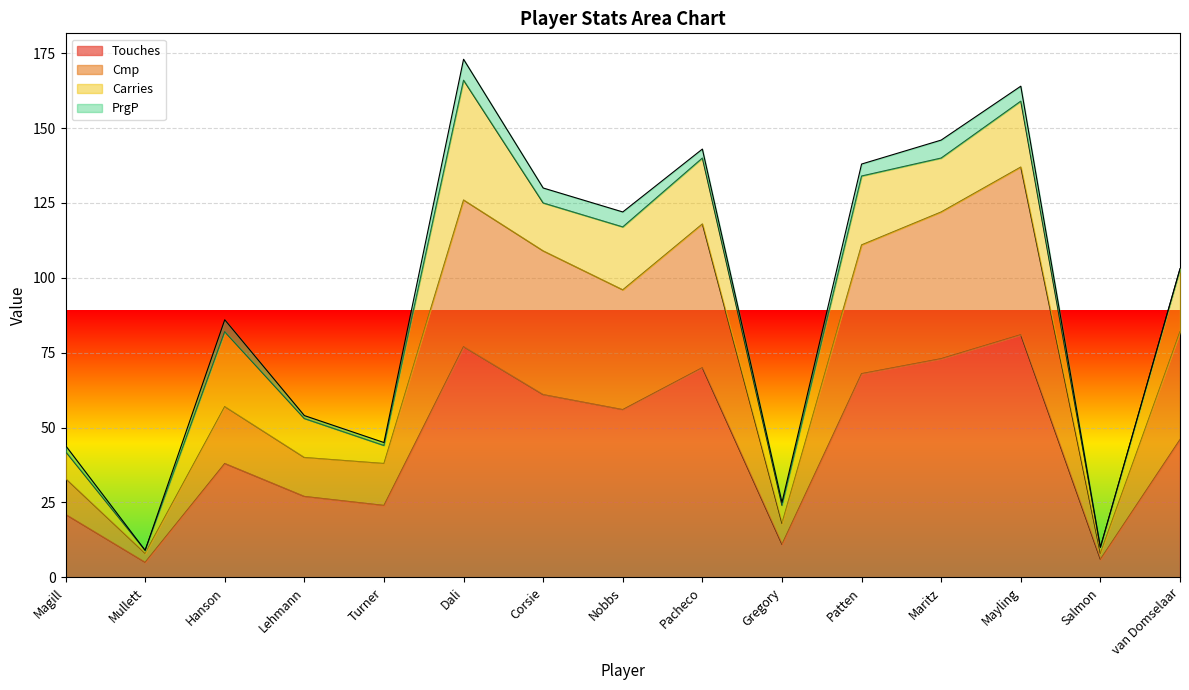

In Cmp, how many points are lower than both neighbors (excluding endpoints)?

5